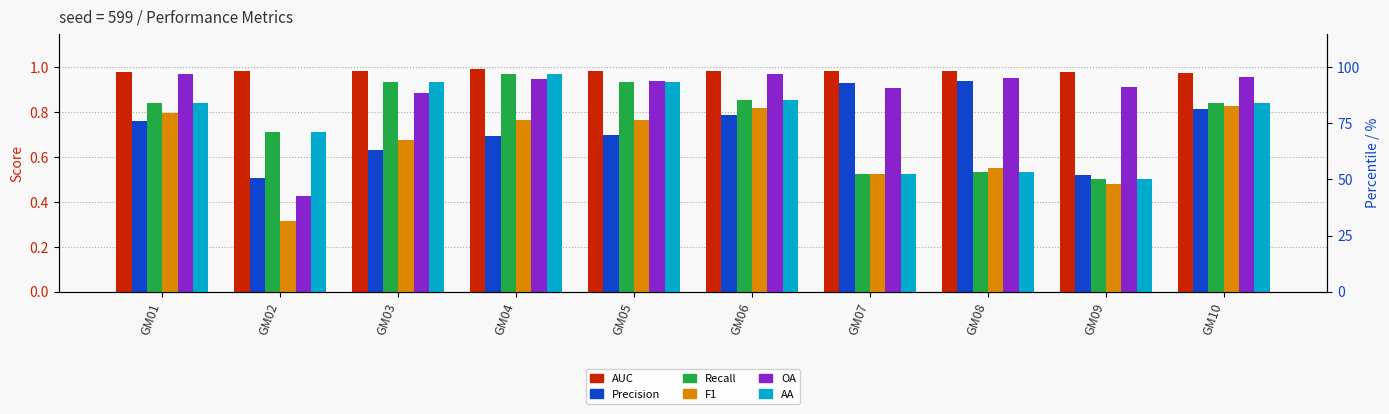

Reading right to left, list all the values displayed in this chart.

AUC: 1.0	1.0	1.0	1.0	1.0	1.0	1.0	1.0	1.0	1.0
Precision: 0.8	0.5	0.9	0.9	0.8	0.7	0.7	0.6	0.5	0.8
Recall: 0.8	0.5	0.5	0.5	0.9	0.9	1.0	0.9	0.7	0.8
F1: 0.8	0.5	0.5	0.5	0.8	0.8	0.8	0.7	0.3	0.8
OA: 1.0	0.9	1.0	0.9	1.0	0.9	0.9	0.9	0.4	1.0
AA: 0.8	0.5	0.5	0.5	0.9	0.9	1.0	0.9	0.7	0.8